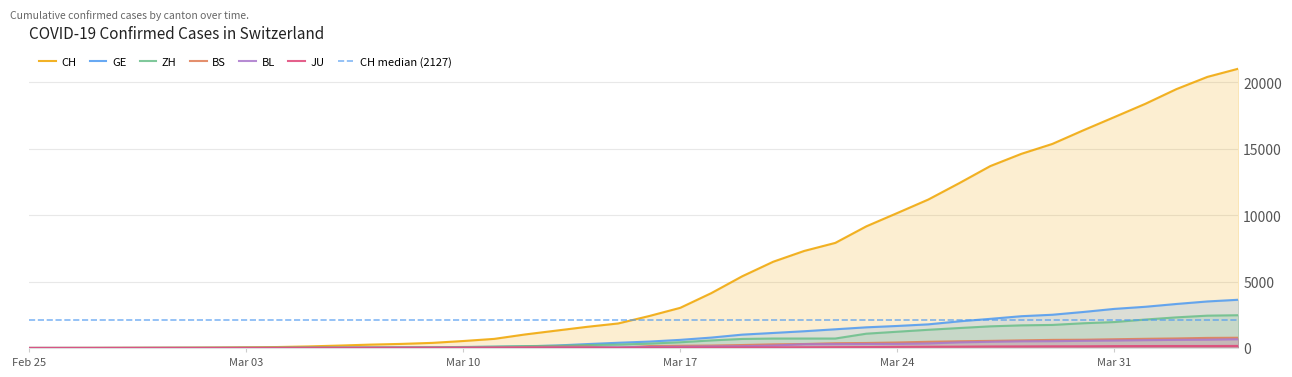

Rank the series by their maximum value, from lowest to highest.

JU, BL, BS, ZH, GE, CH